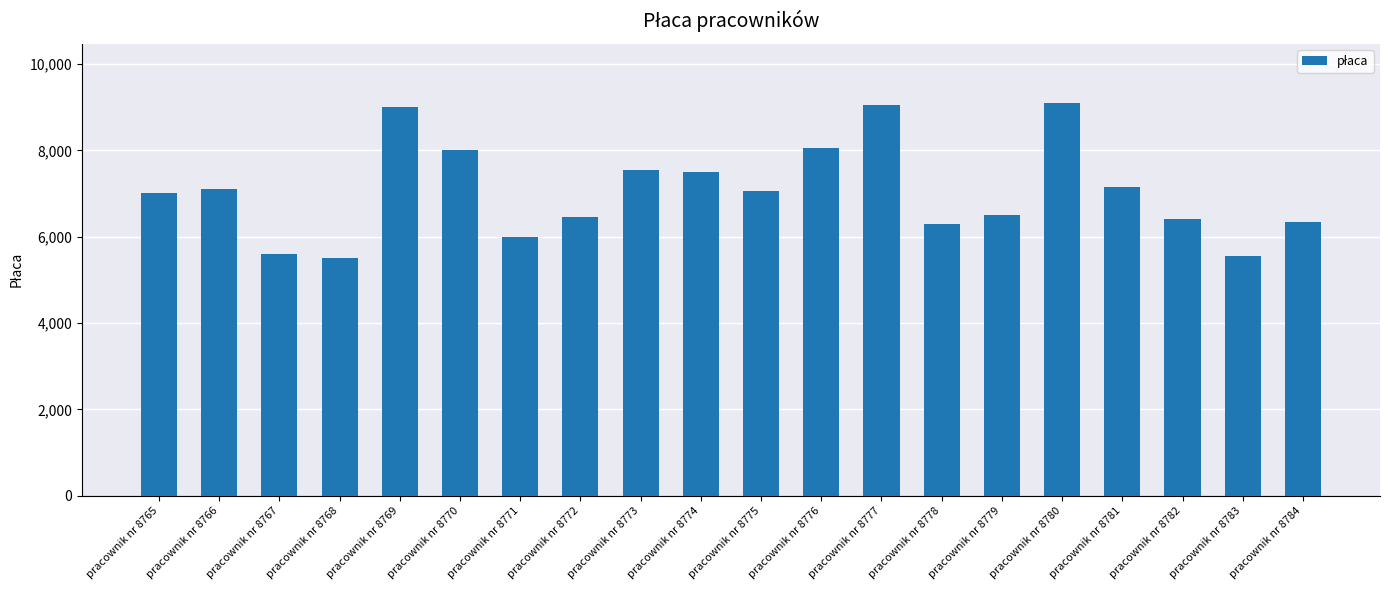

What is the ratio of the value at pracownik nr 8782 to the value at pracownik nr 8783?

1.2